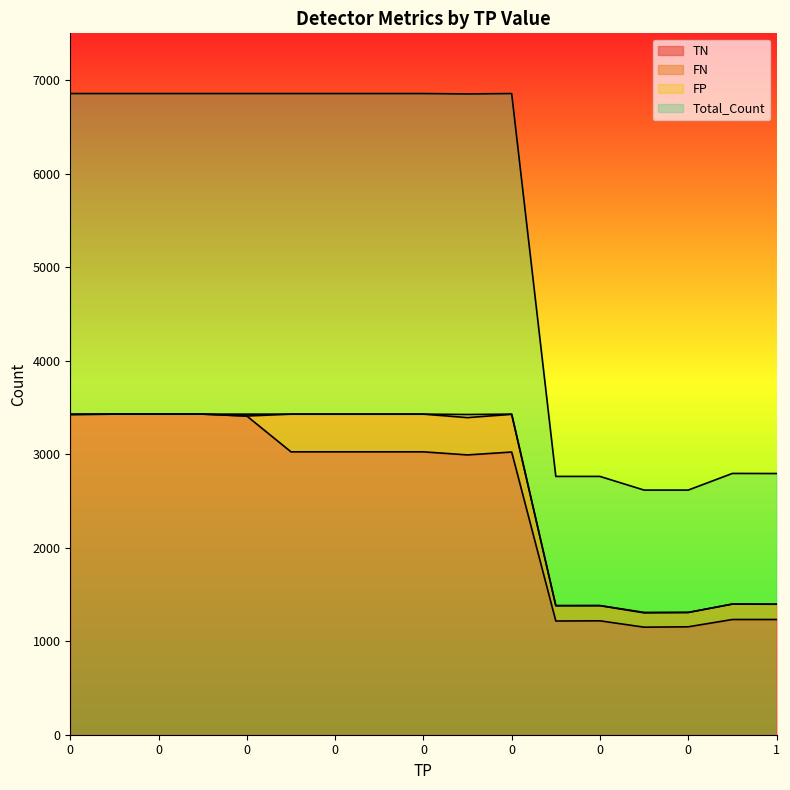

The Total_Count series shows 1.4 at 0. True or false?

True